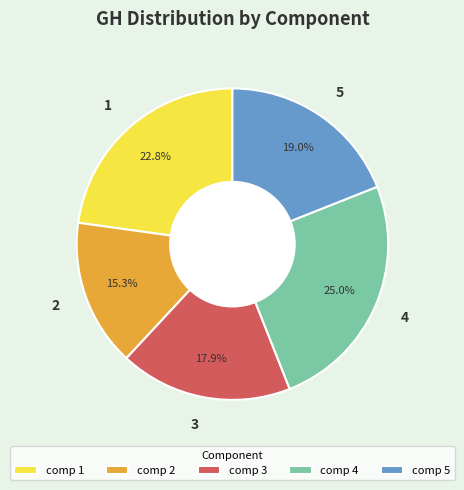

True or false: 4 accounts for 25% of the total.

True